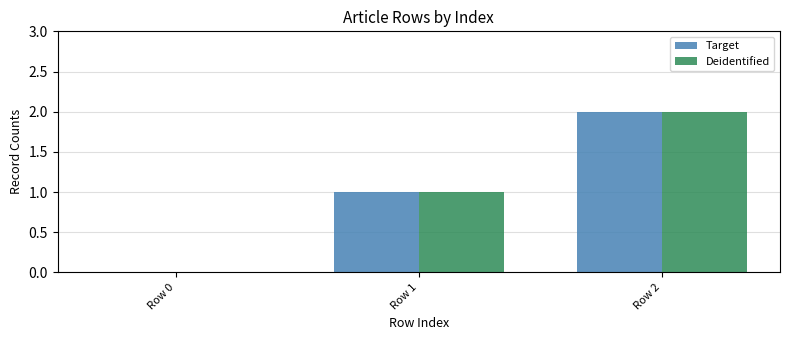

Which category has the highest value in the Deidentified series?

Row 2